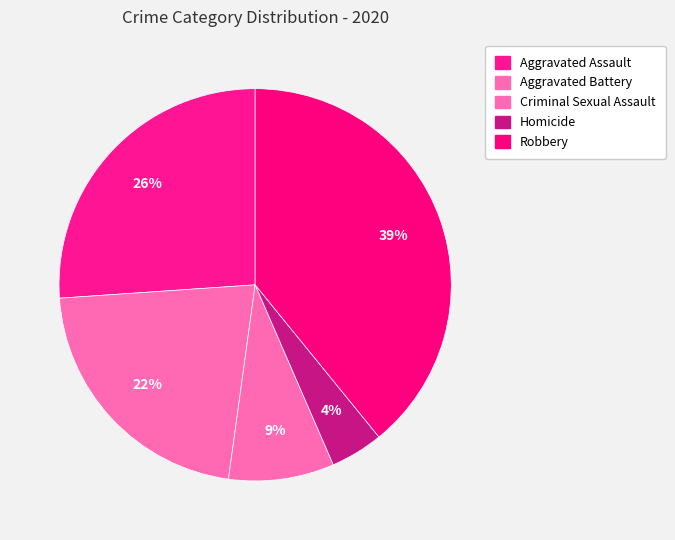

How many slices are in this pie chart?

5